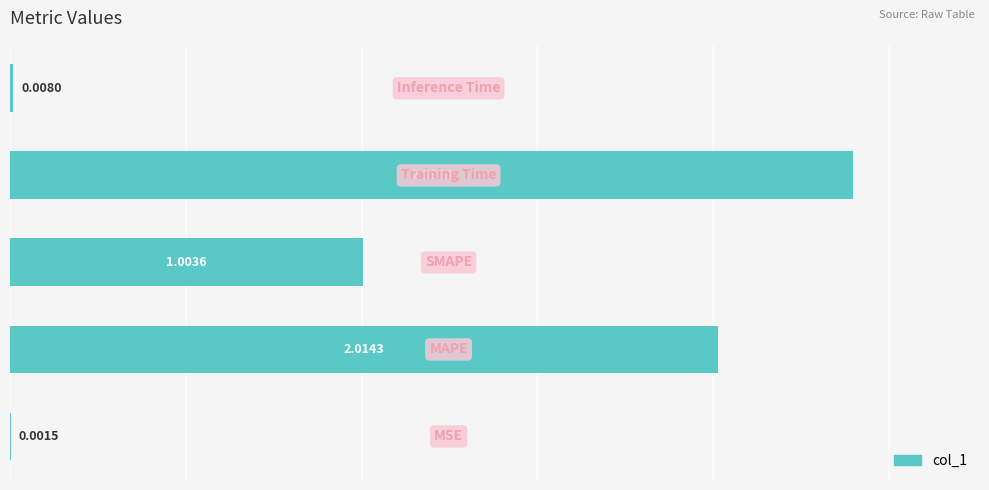

What is the sum of all values?

5.4